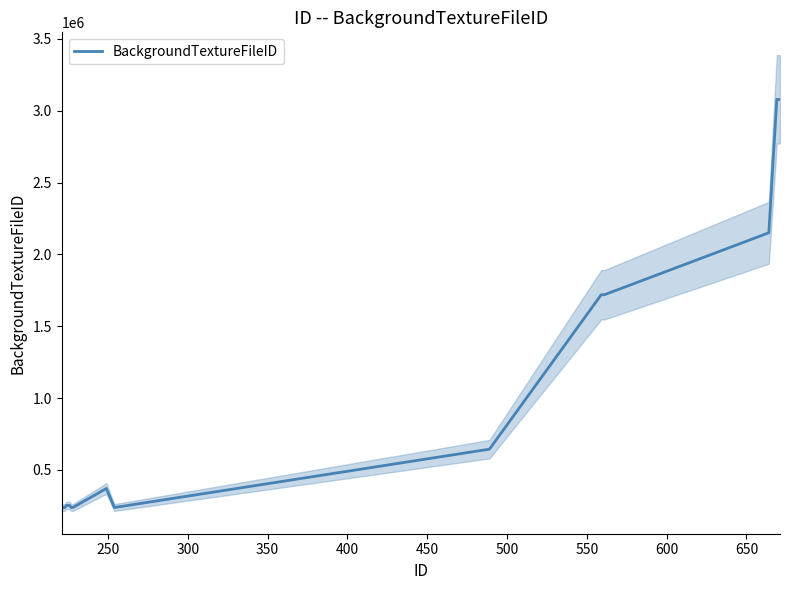

What is the greatest value displayed?

3079593